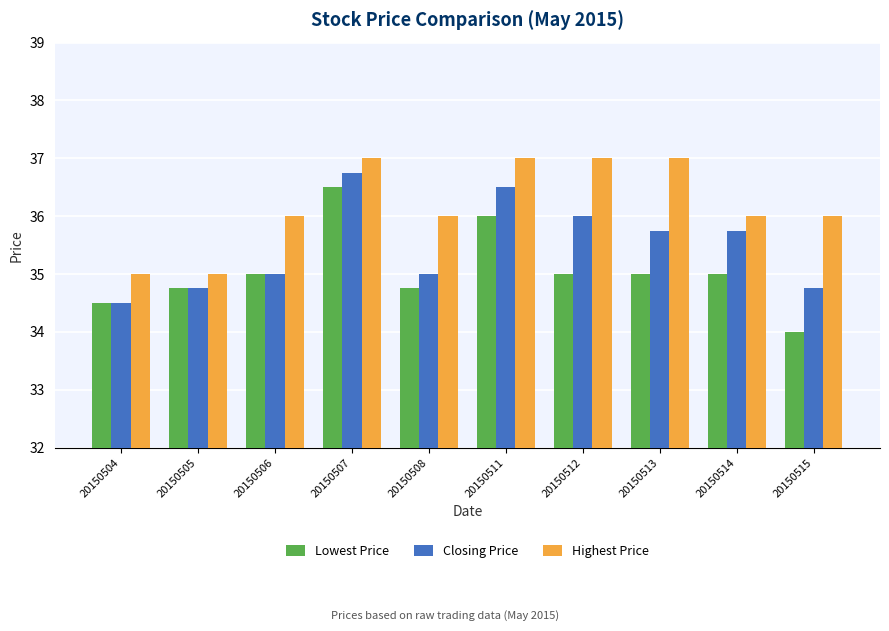

Rank the series by their average value, from highest to lowest.

Highest Price, Closing Price, Lowest Price